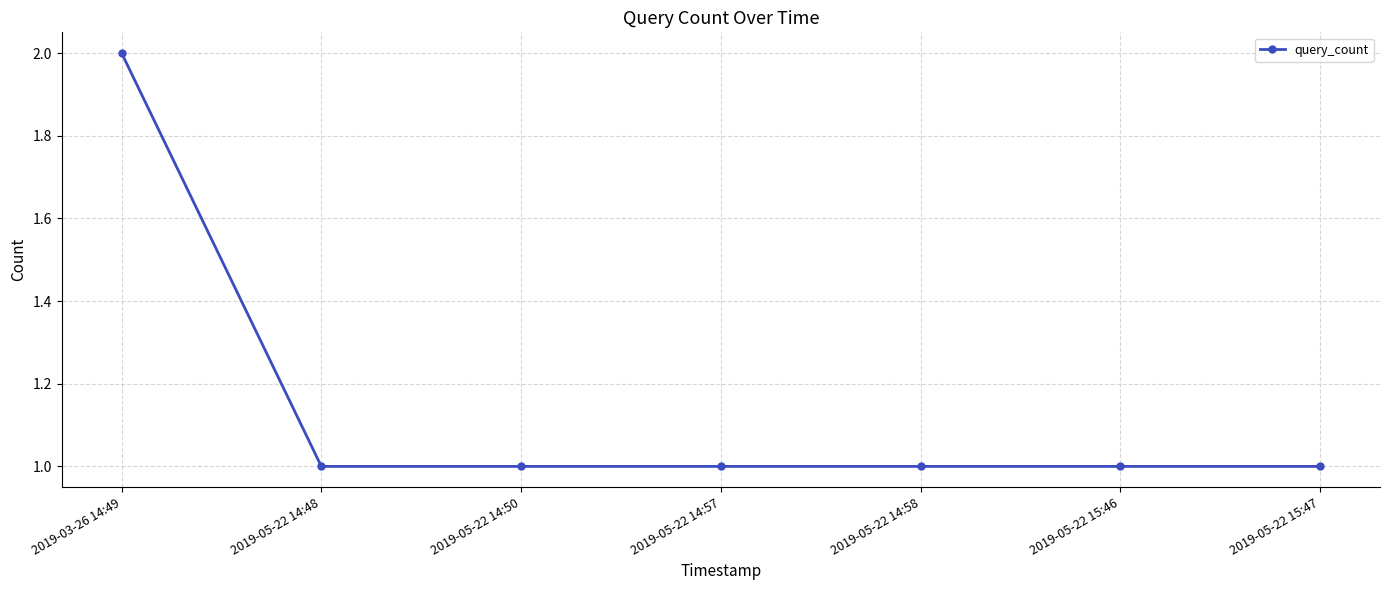

What is the label of the 7th point from the right?

2019-03-26 14:49